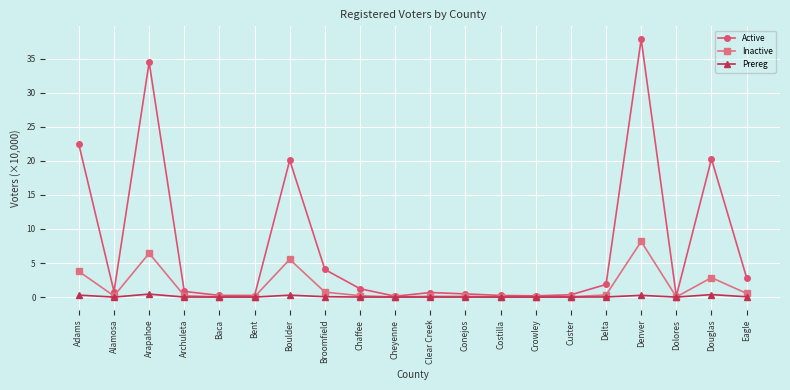

What is the sum of the Inactive values at Baca and Boulder?

5.6